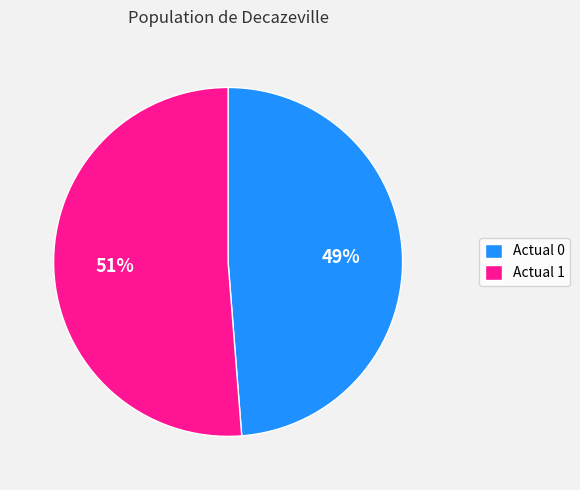

Combined, do Actual 0 and Actual 1 account for over 50%?

Yes